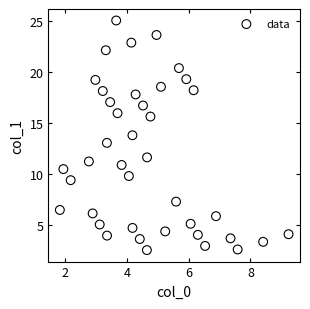

What is the range of Y values (max minus min)?

22.5